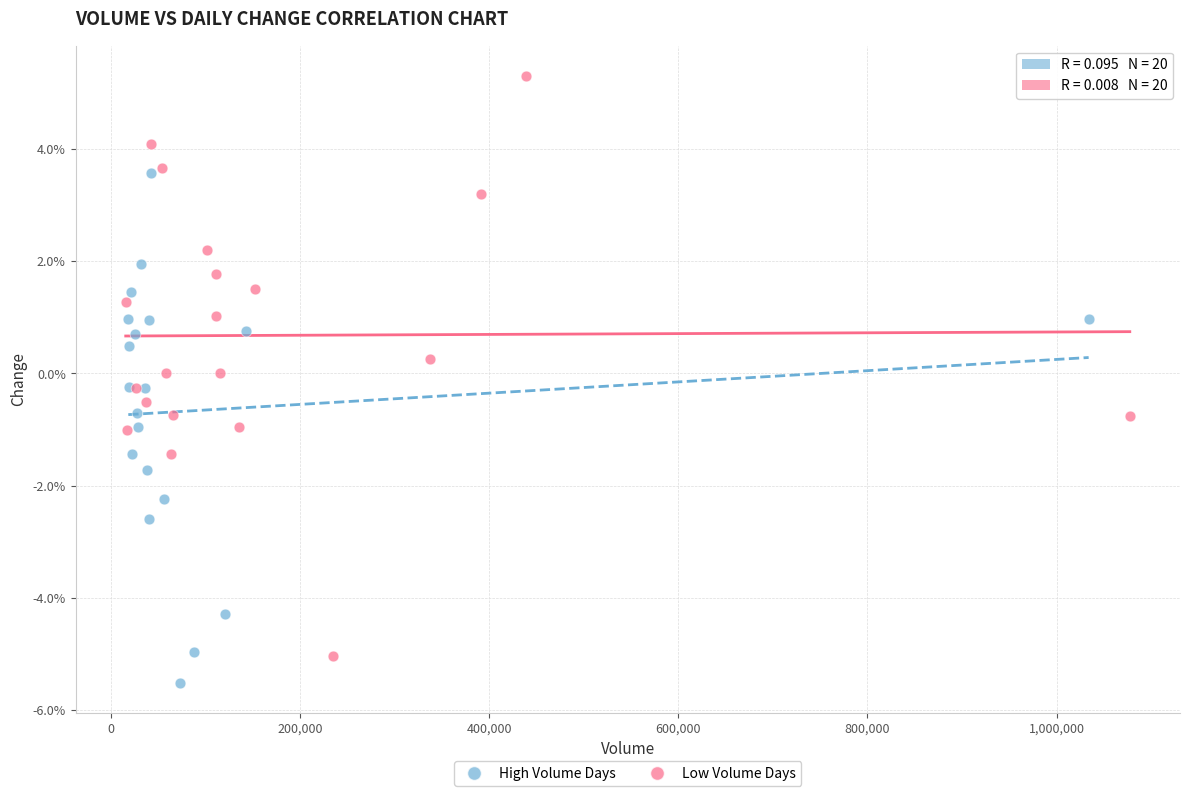

Which series contains the highest Y value?

Low Volume Days